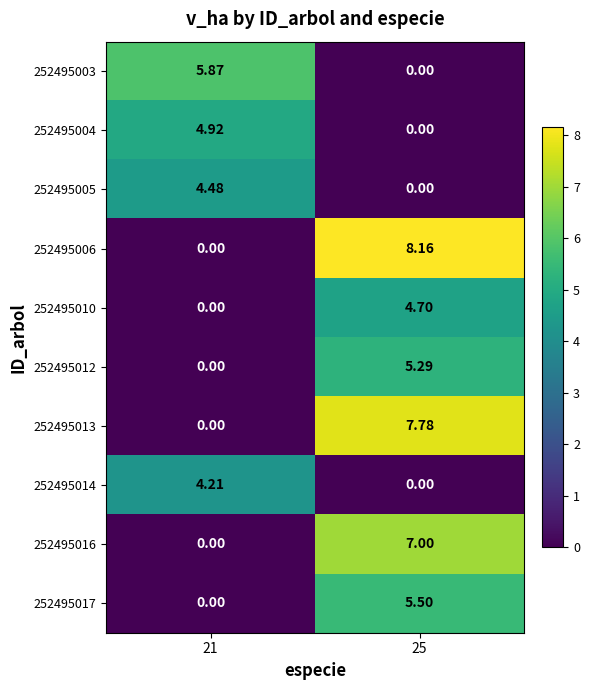

Reading left to right, what are all the values shown in this chart?

252495003: 21=5.9	25=0.0
252495004: 21=4.9	25=0.0
252495005: 21=4.5	25=0.0
252495006: 21=0.0	25=8.2
252495010: 21=0.0	25=4.7
252495012: 21=0.0	25=5.3
252495013: 21=0.0	25=7.8
252495014: 21=4.2	25=0.0
252495016: 21=0.0	25=7.0
252495017: 21=0.0	25=5.5